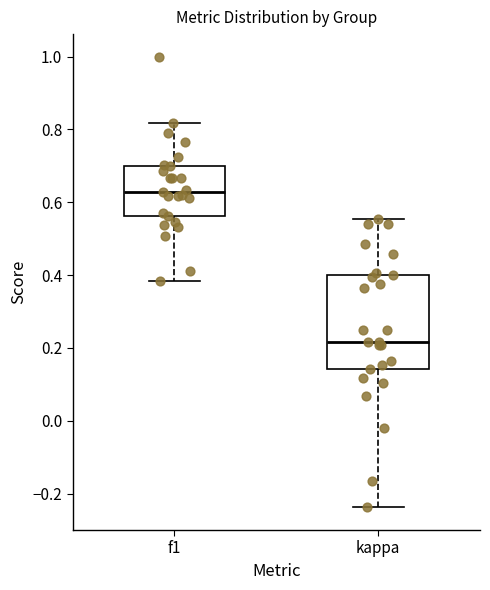

Reading left to right, transcribe this box plot: for each box, give where its median line is, the range the box spans, and where its two whiskers end, as read against the y-axis. The values are not printed on the chart, so give them approximately, as read against the axis.

f1: median 0.62, box 0.56 to 0.70, whiskers 0.38 to 0.82
kappa: median 0.22, box 0.14 to 0.40, whiskers -0.24 to 0.56